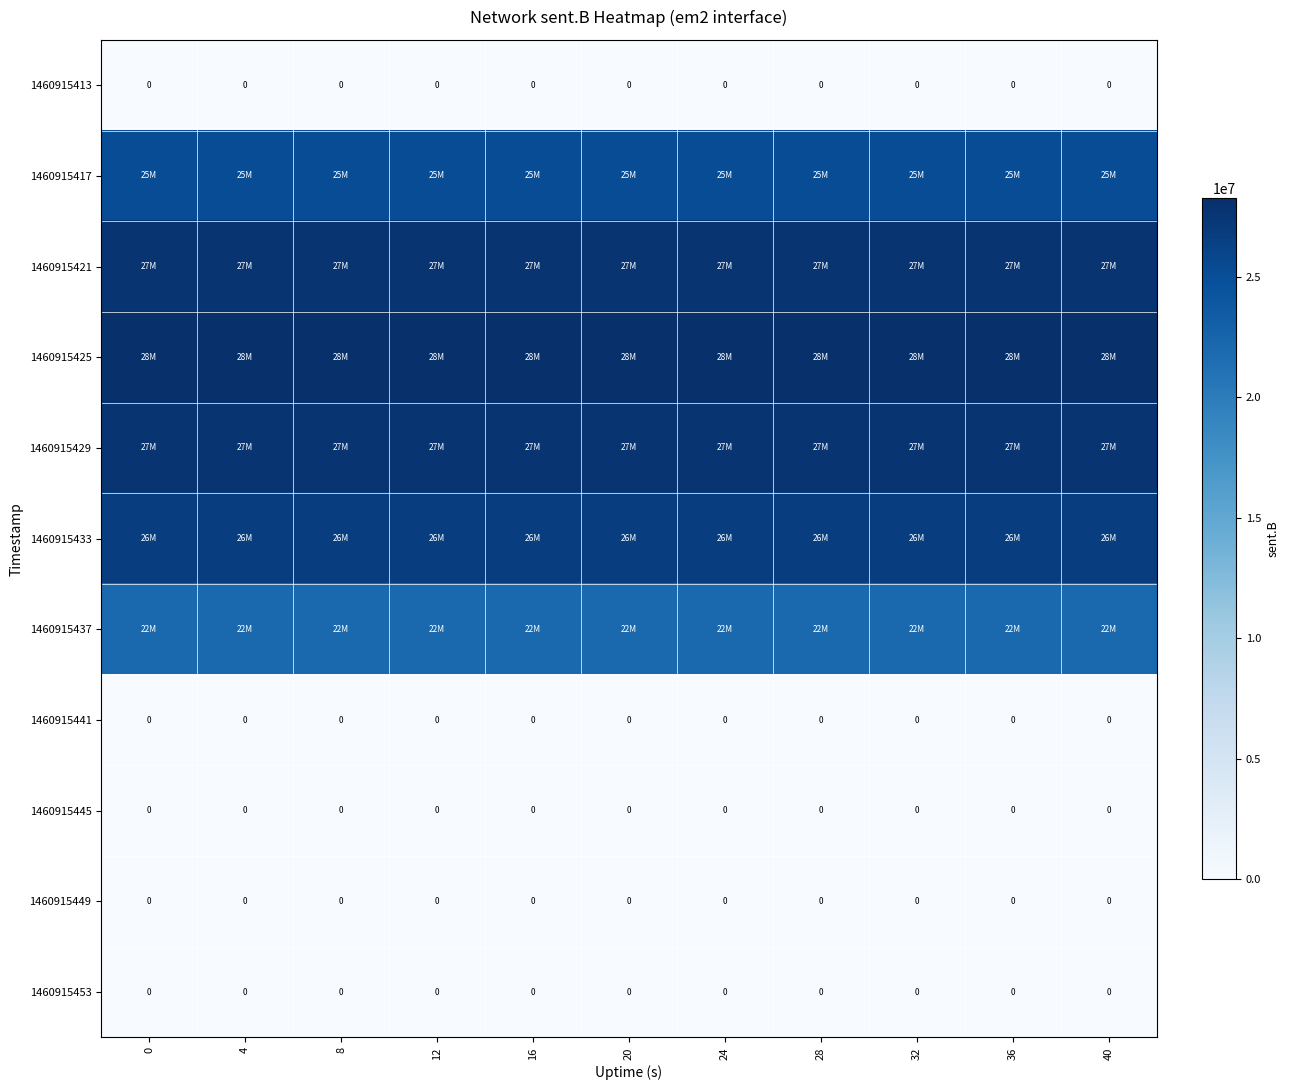

What is the difference between the highest and lowest values at 0?

28264911